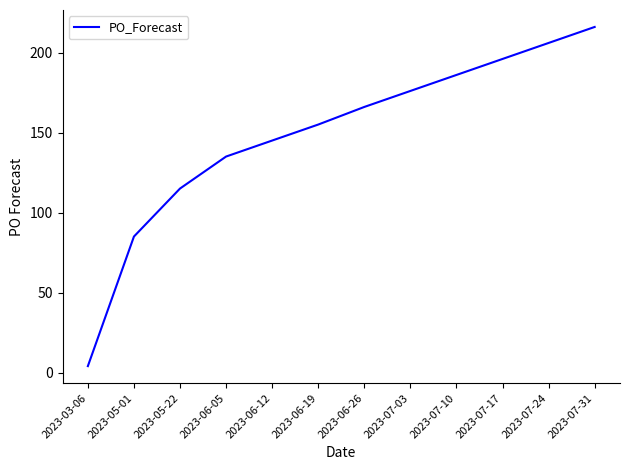

What is the difference between the values at 2023-05-01 and 2023-06-12?

60